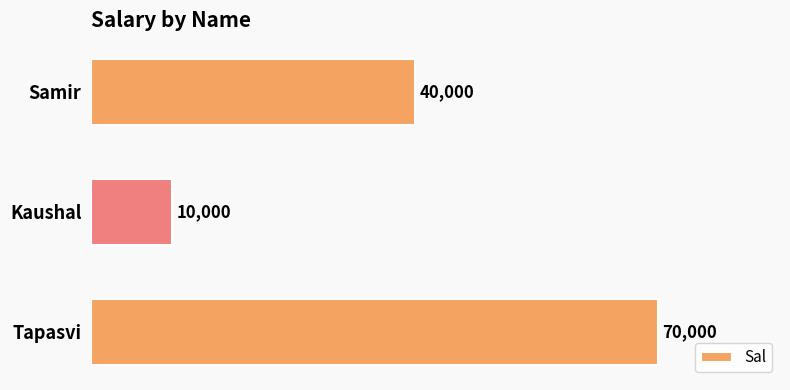

Reading top to bottom, list all the values displayed in this chart.

40000	10000	70000